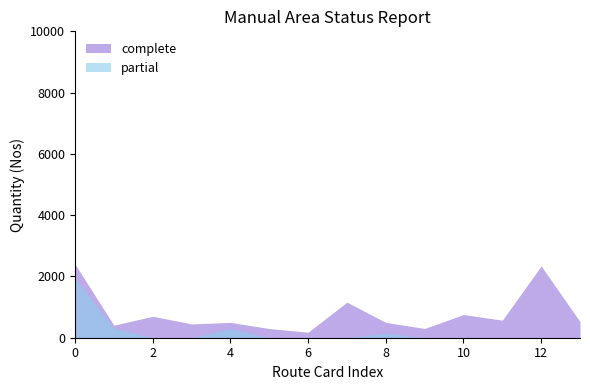

True or false: partial and complete cross at least once.

False